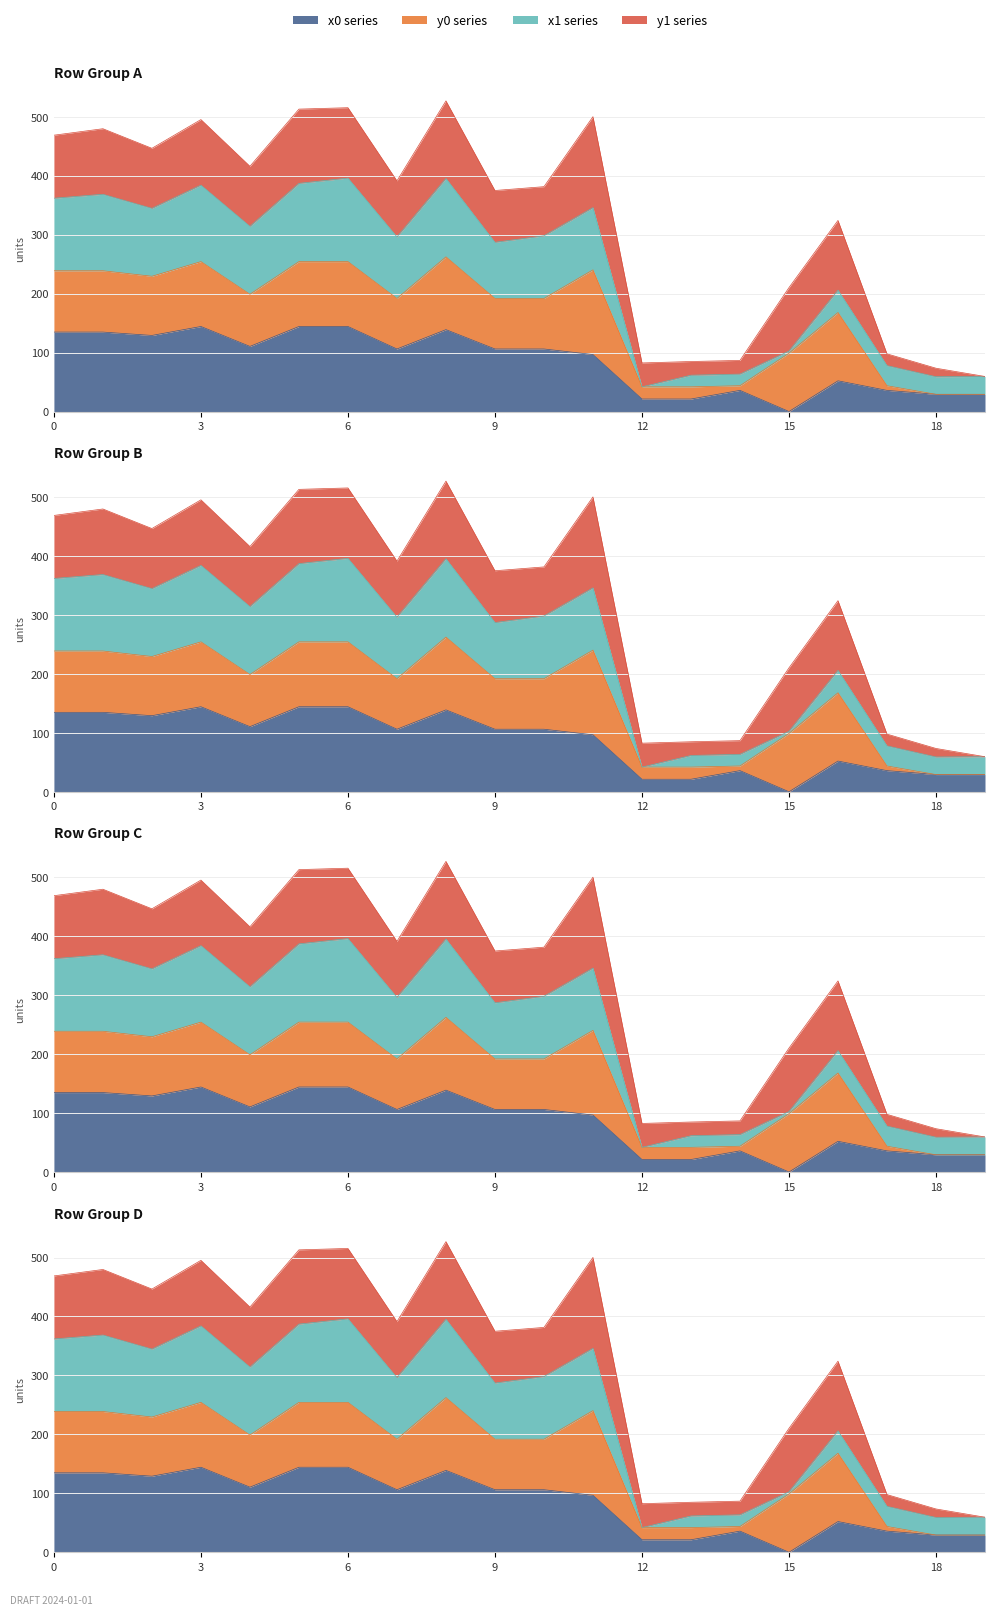

True or false: x0 has more than 0 points higher than both neighbors.

True